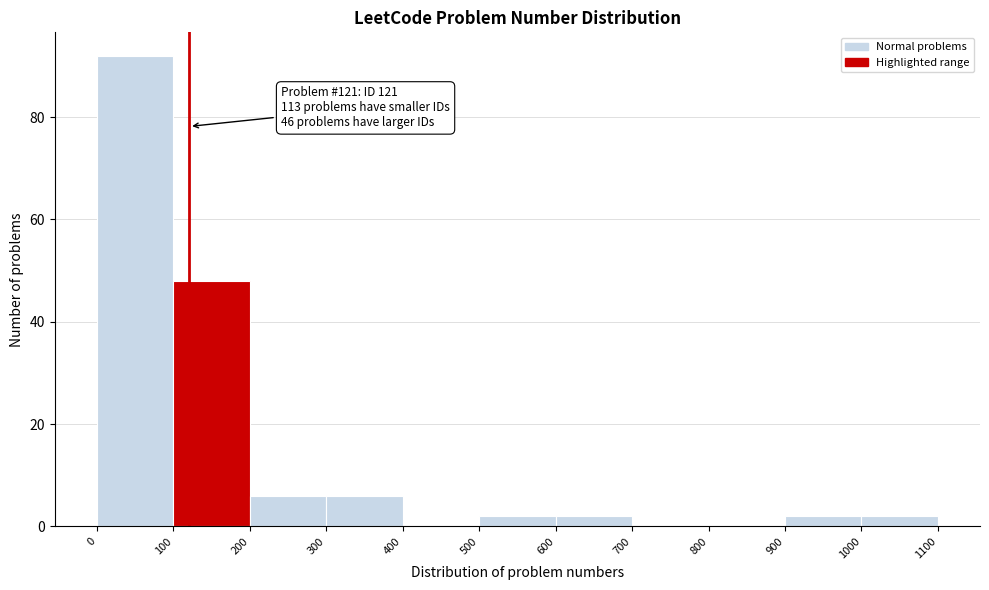

Which range on the x-axis has the tallest bar?

0 to 100